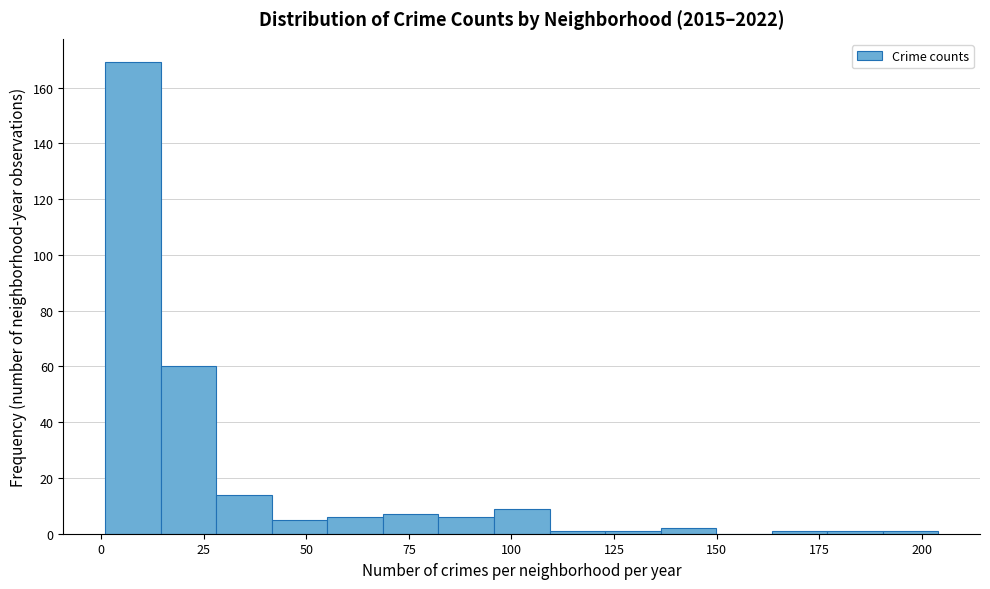

Read against the x-axis, roughly where is the centre of the tallest bar?

10